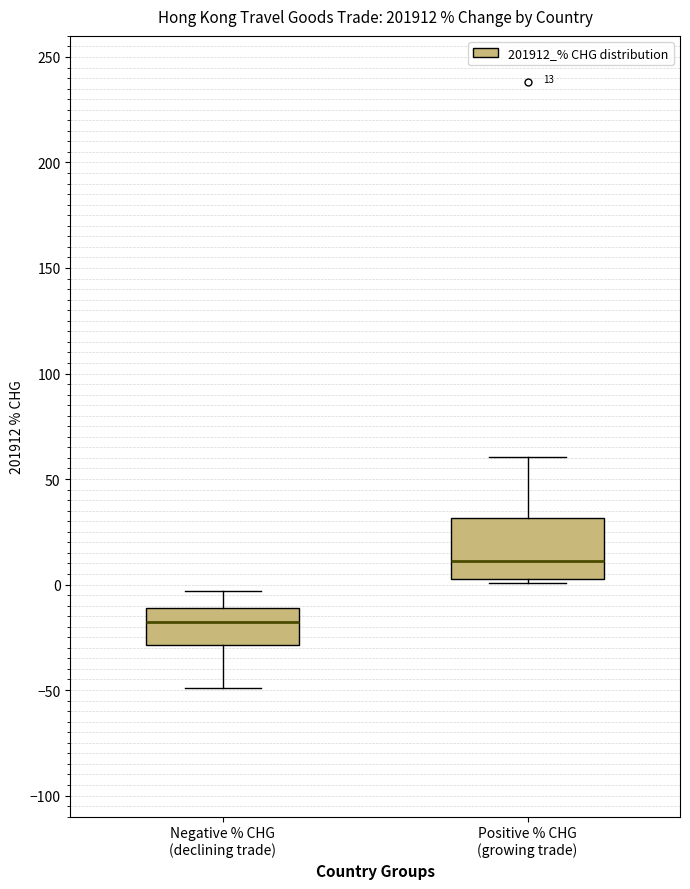

Which box has the lowest median line?

Negative % CHG (declining trade)